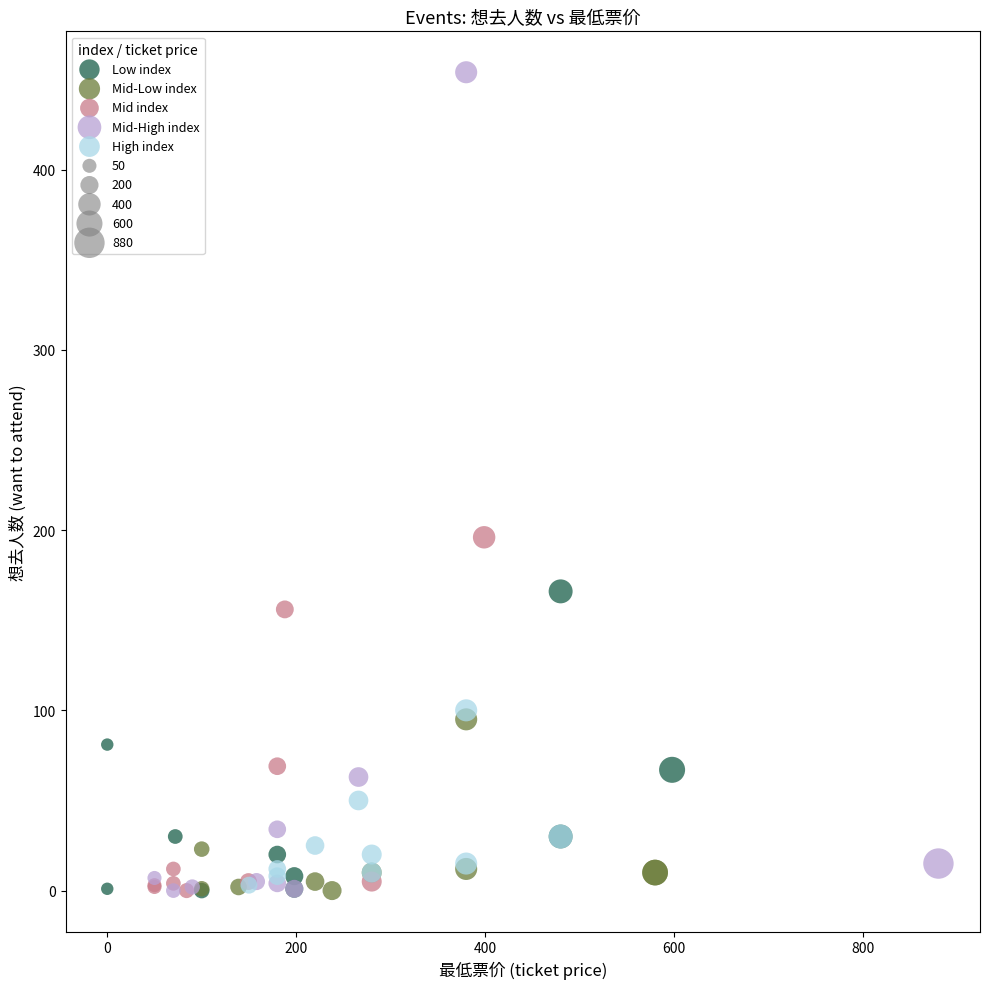

Which series reaches the maximum Y coordinate?

Mid-High index